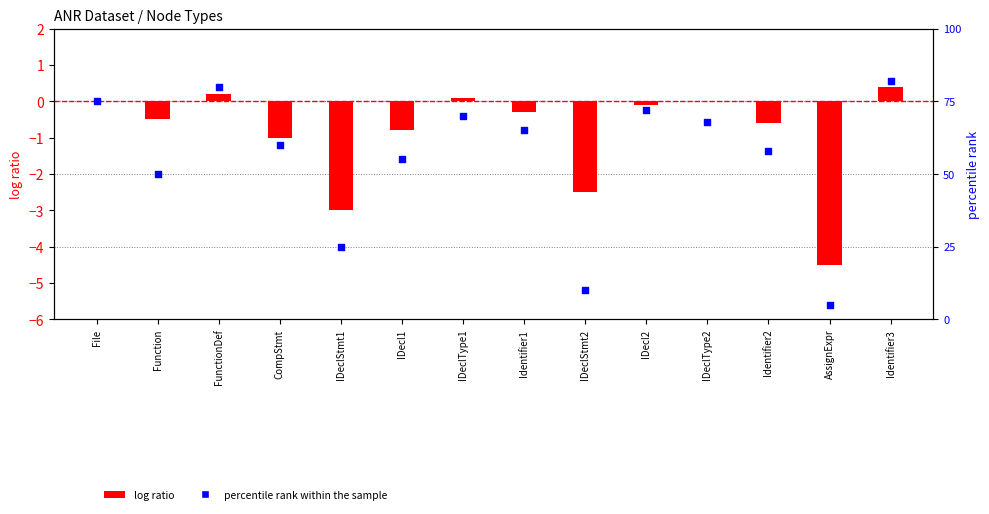

Which series reaches the maximum Y coordinate?

percentile rank within the sample